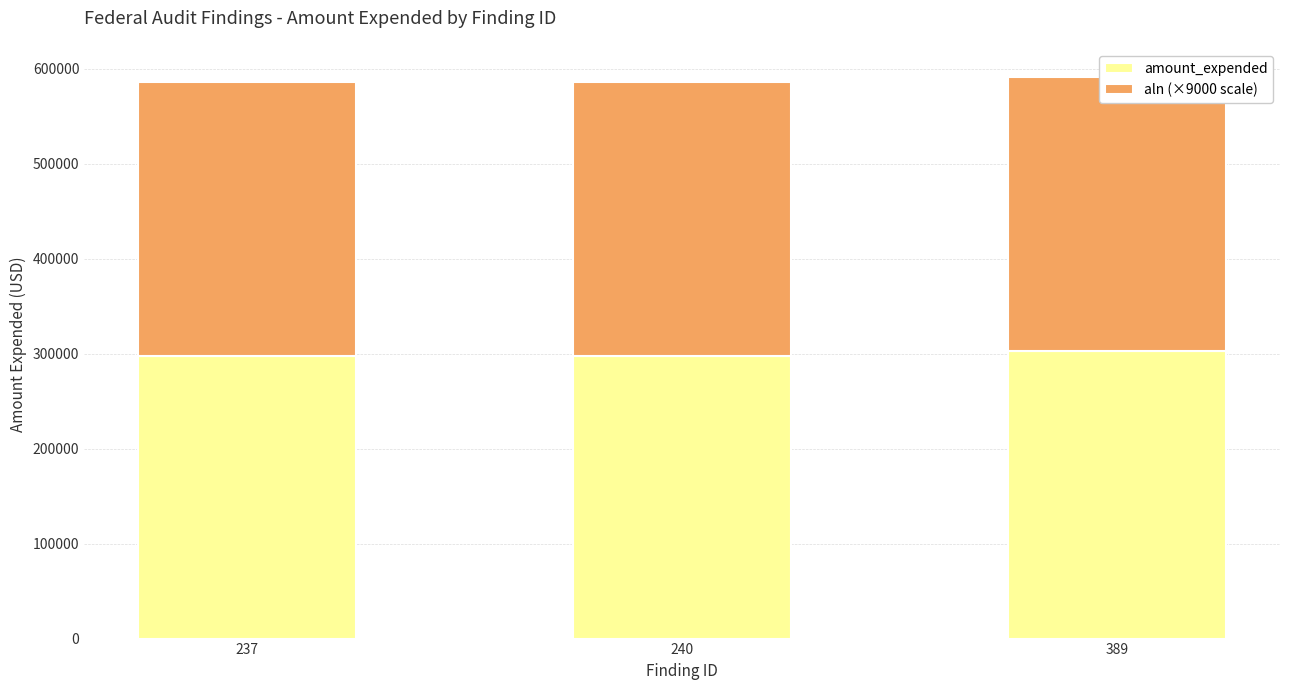

Between 237 and 240, which series saw the biggest shift?

amount_expended